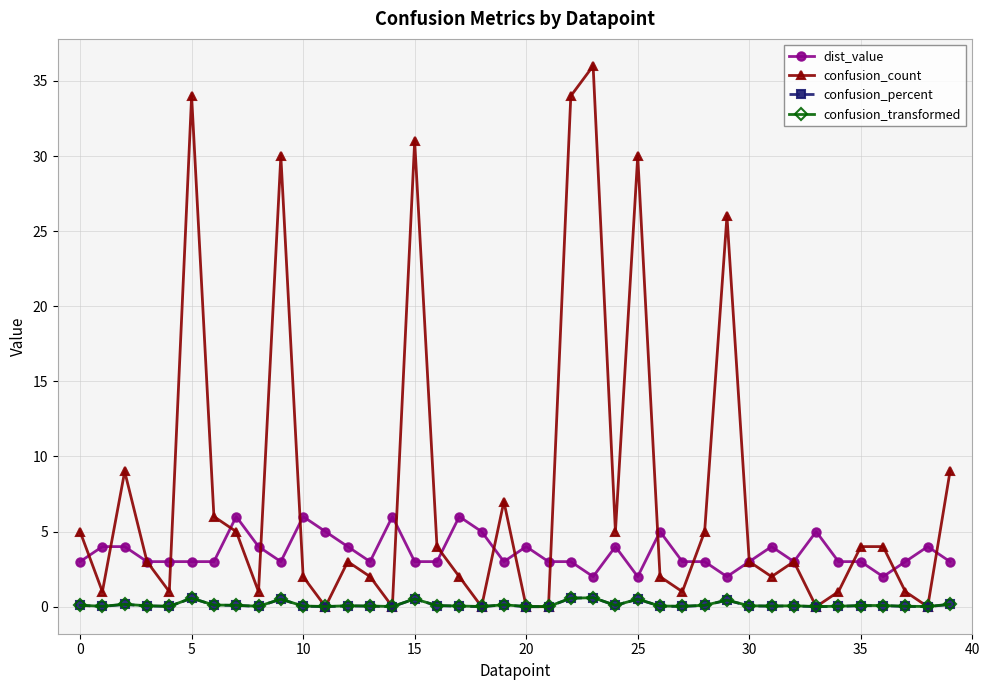

How many lines are shown in the chart?

4